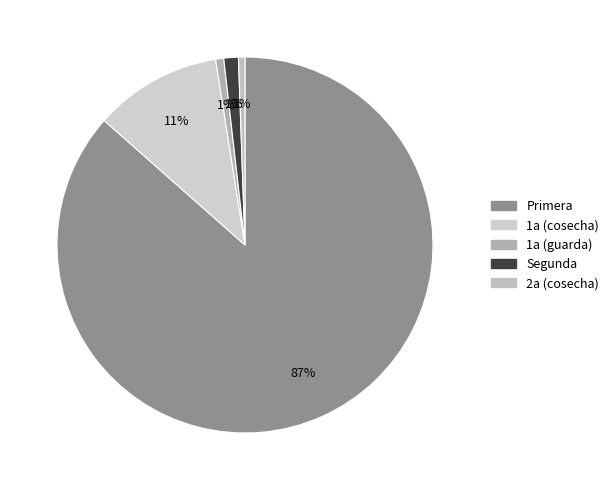

Is it true that Primera is 36% of the pie?

False